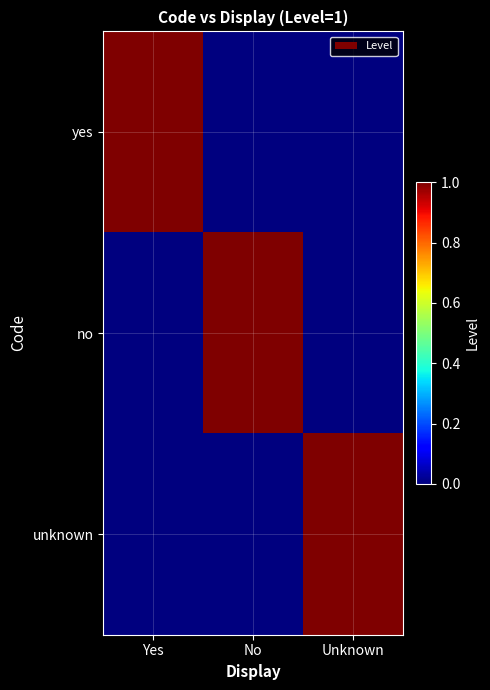

At which category does the chart reach its peak across all series?

Yes